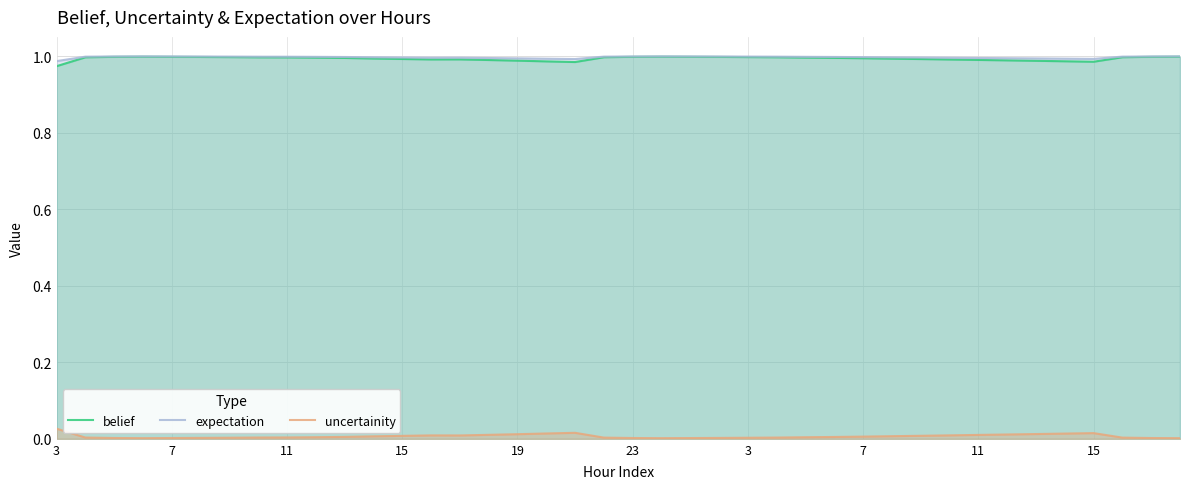

Is it true that belief equals 1.8 at 3?

False